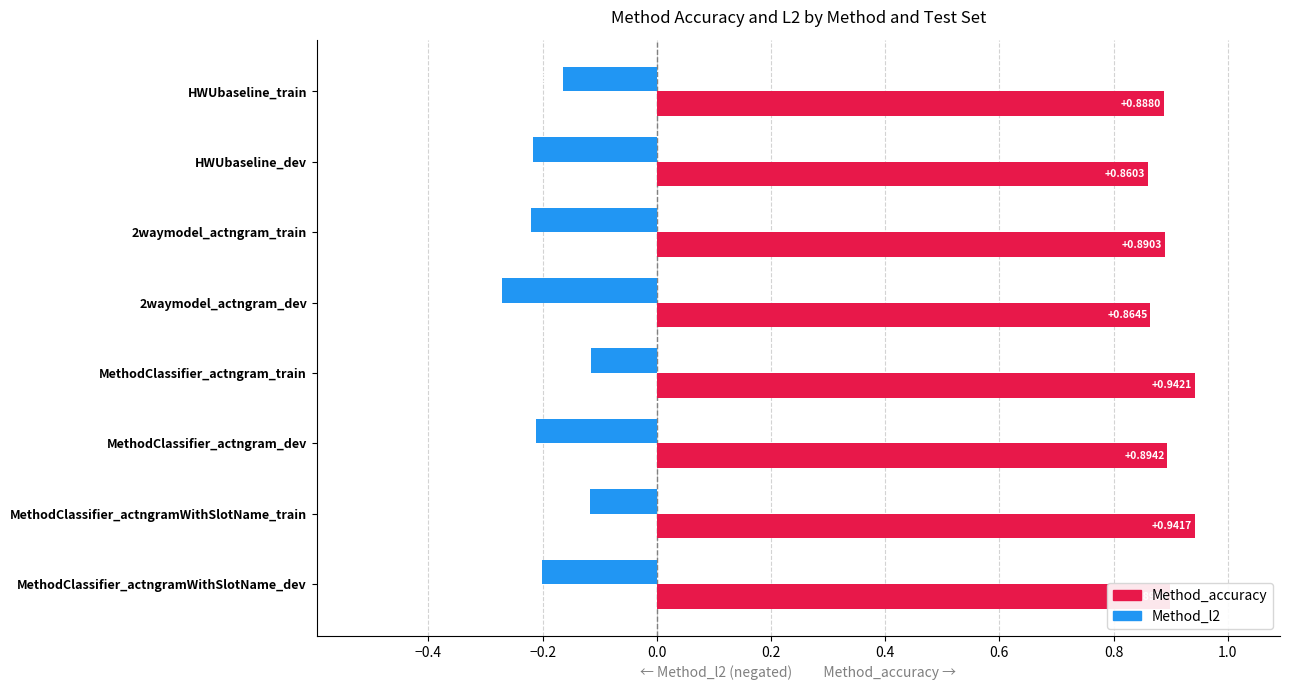

Rank the series by their average value, from highest to lowest.

Method_accuracy, Method_l2